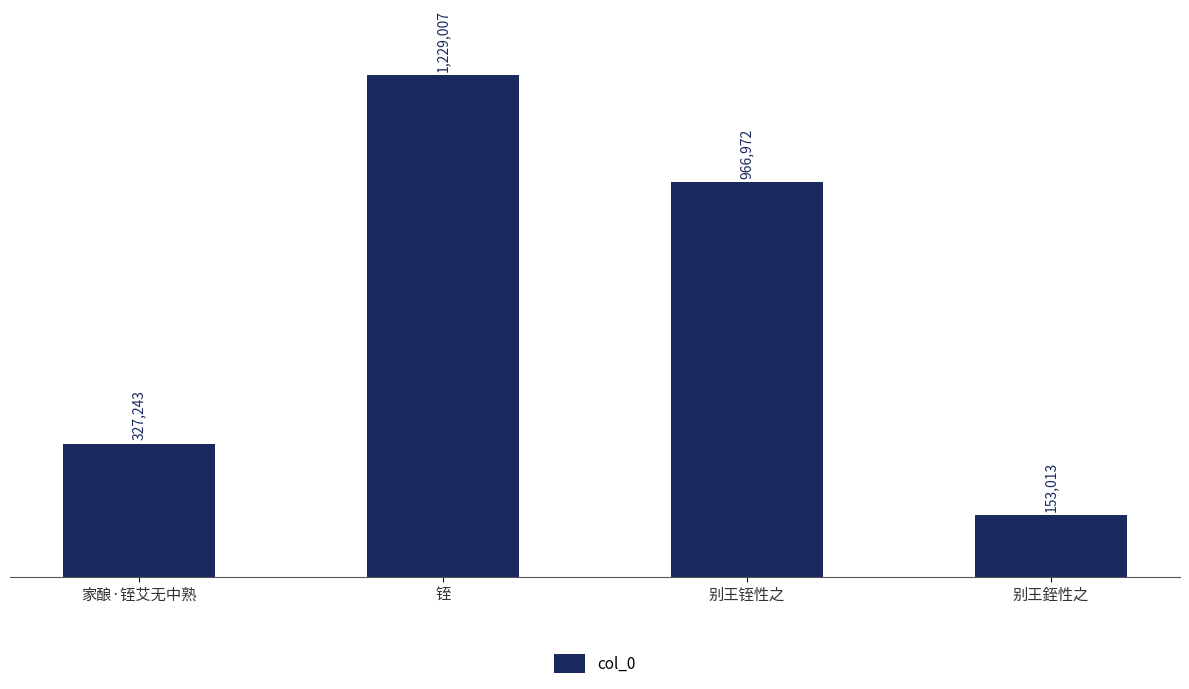

Does the chart contain any negative values?

No